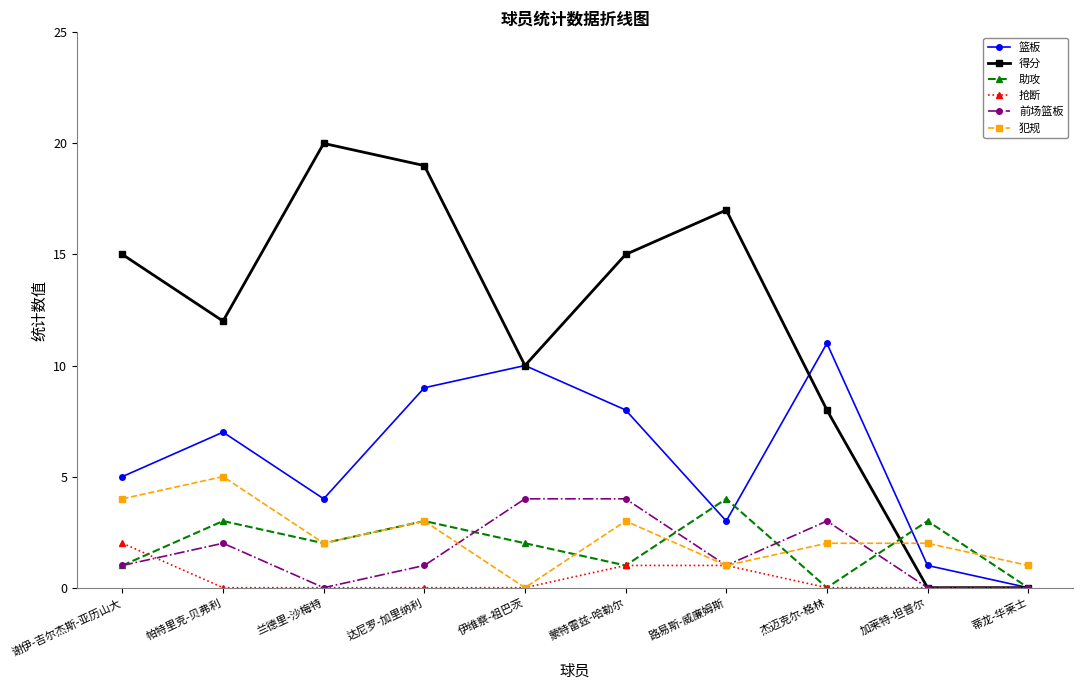

True or false: 助攻 has more than 2 interior local peaks.

True